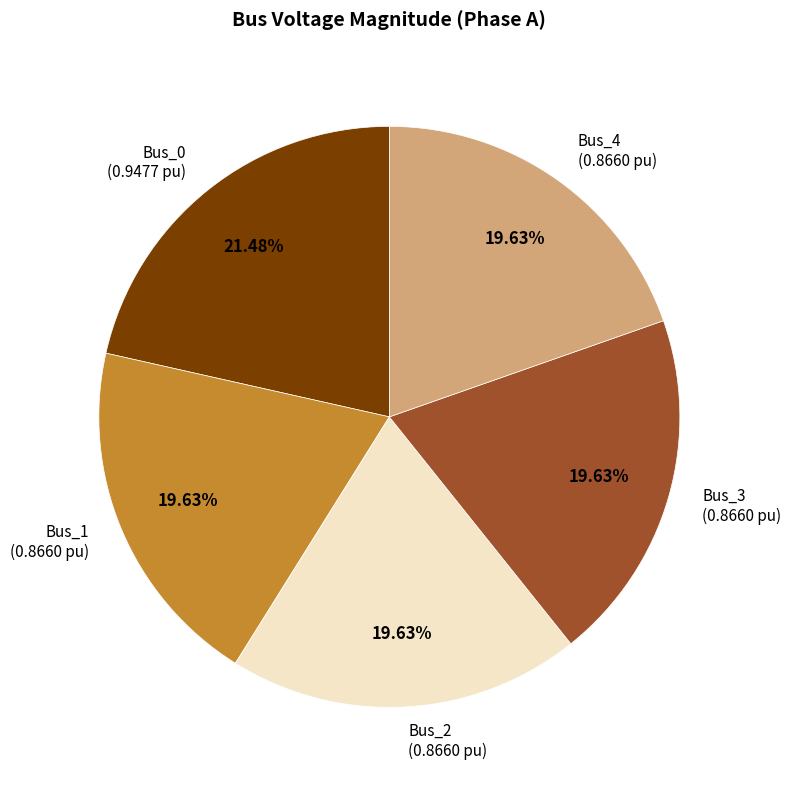

How many slices are in this pie chart?

5